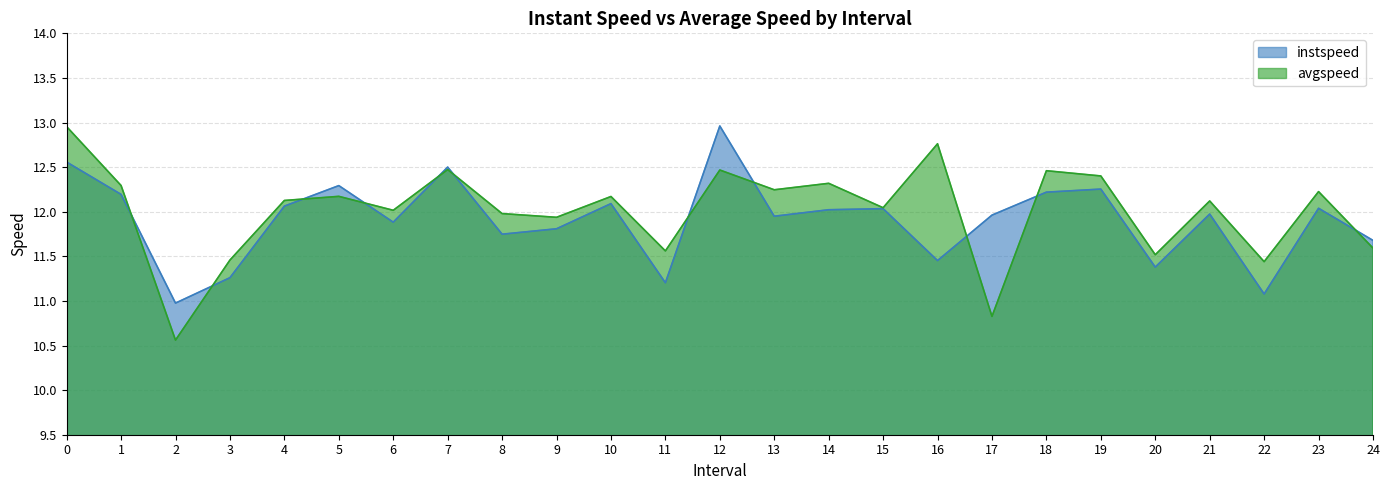

What is the value of the avgspeed point at the 21st from the left?

11.5